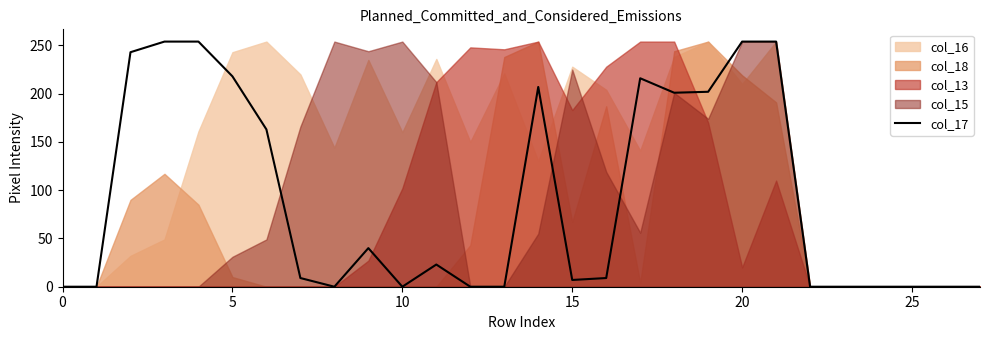

What is the difference between the values at 9 and 22?

40